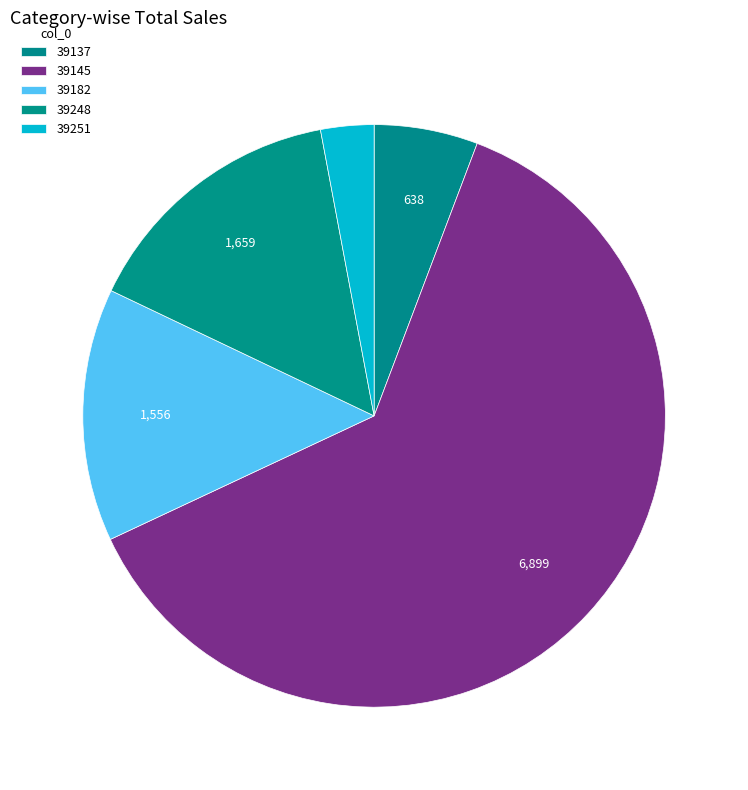

True or false: 39248 accounts for 10% of the total.

False